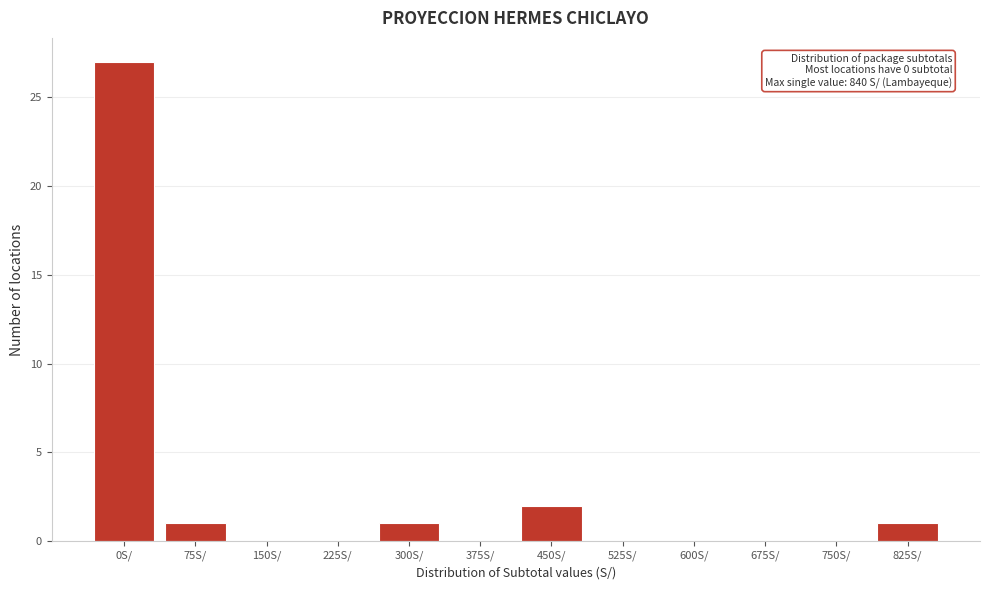

Reading right to left, transcribe all the data shown in this chart.

825S/=1	750S/=0	675S/=0	600S/=0	525S/=0	450S/=2	375S/=0	300S/=1	225S/=0	150S/=0	75S/=1	0S/=27